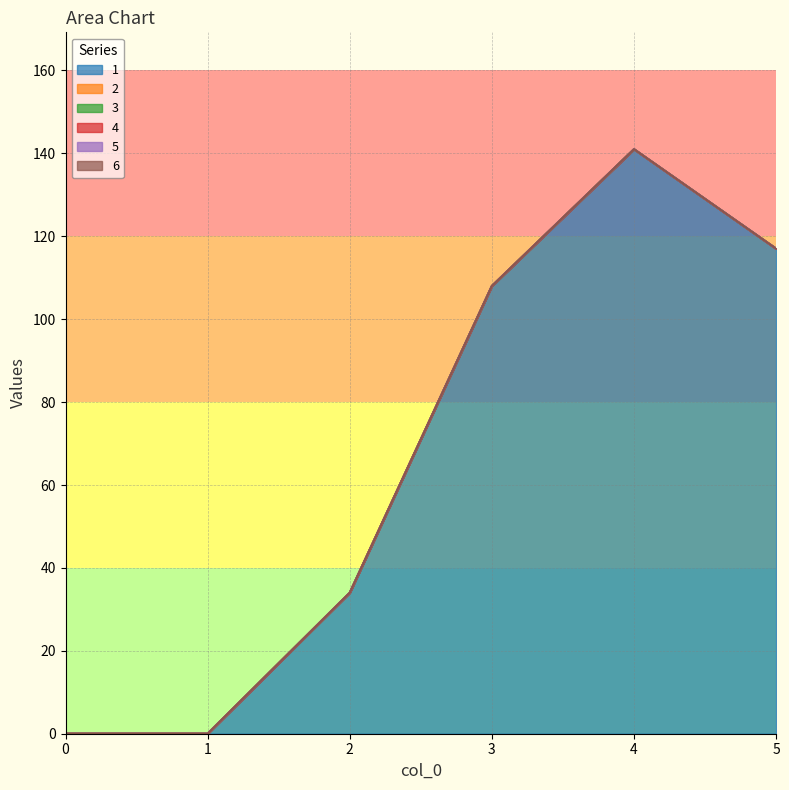

Rank the categories by 2 value from lowest to highest.

0, 1, 2, 3, 4, 5